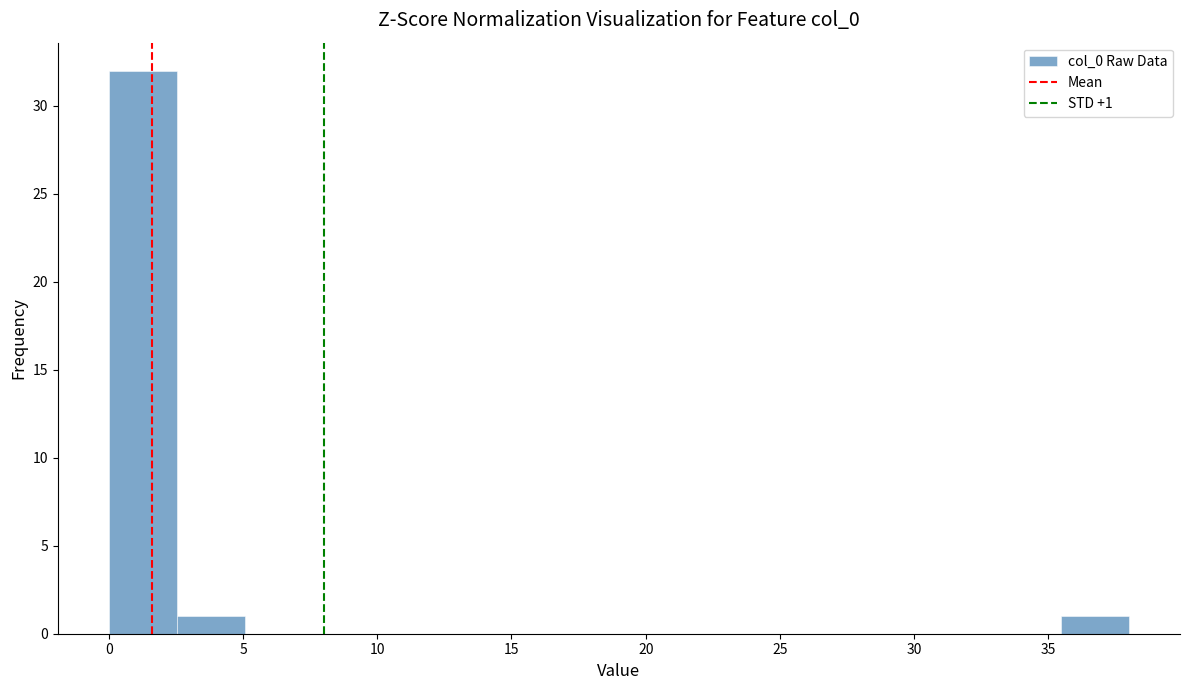

Over which range of the x-axis is the bar tallest?

0.0 to 2.5